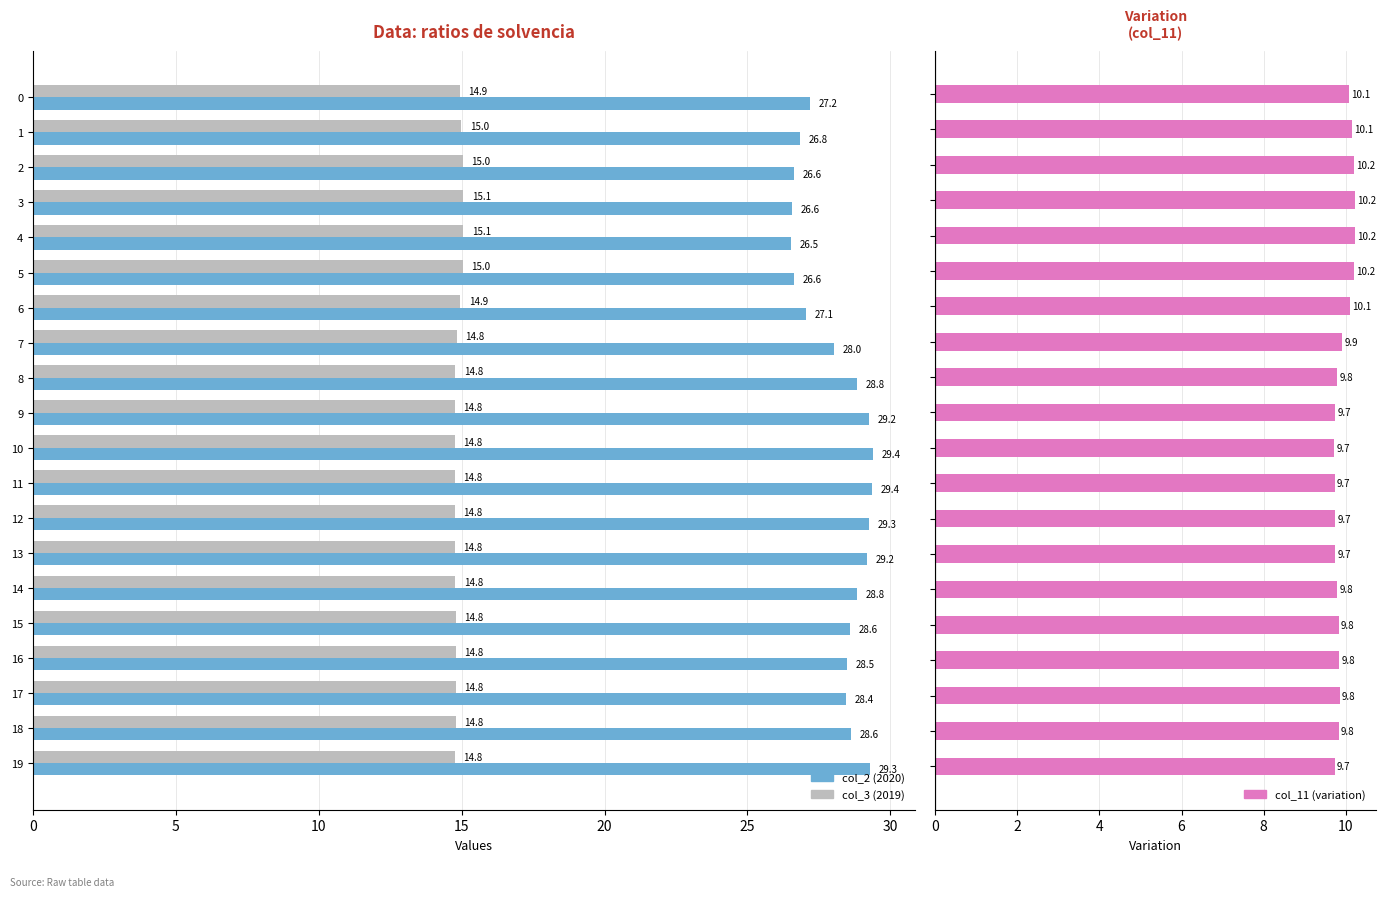

How many groups of bars are there?

20